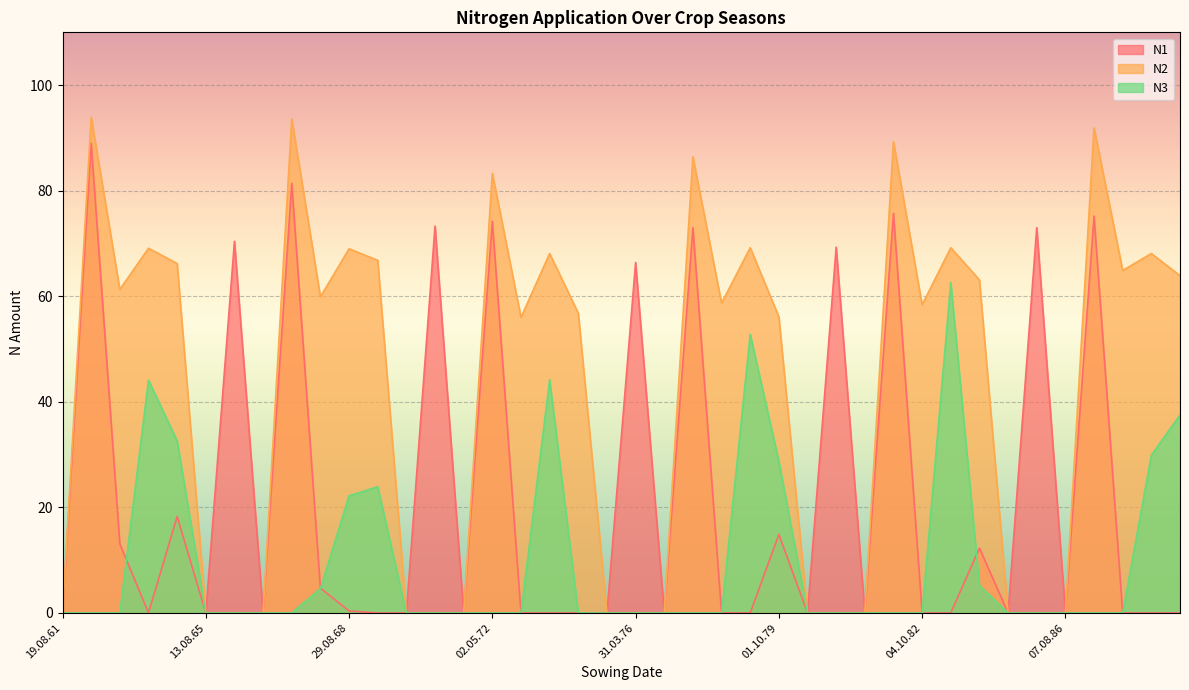

True or false: N2 has more than 1 points higher than both neighbors.

True